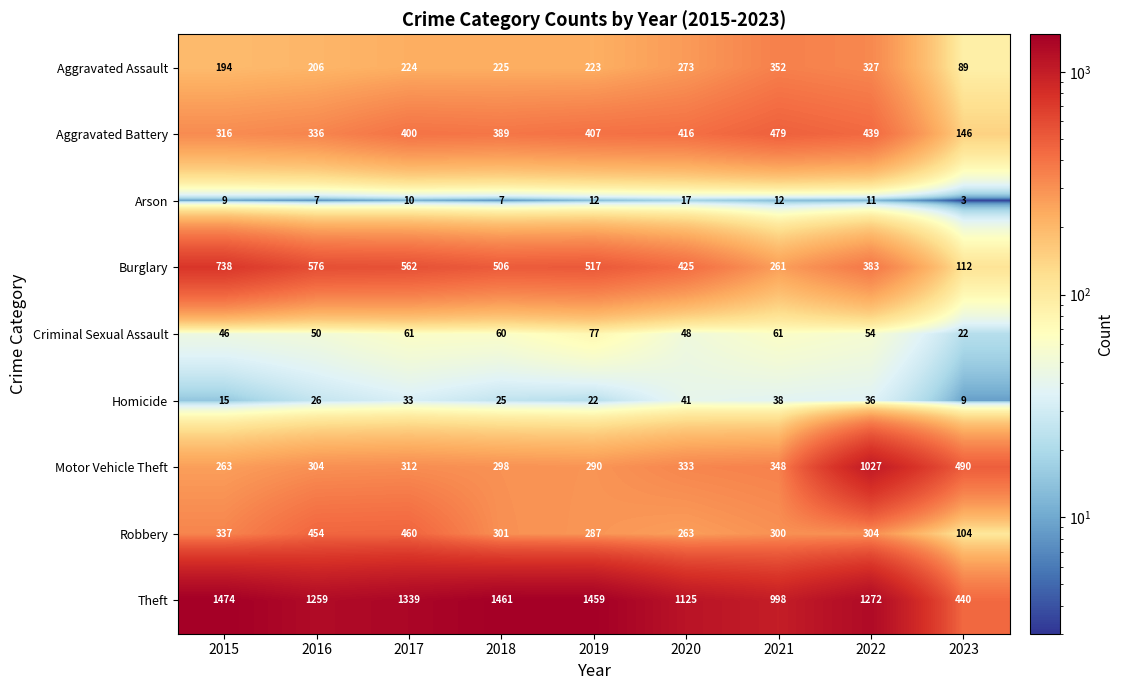

What is the greatest value displayed?

1474